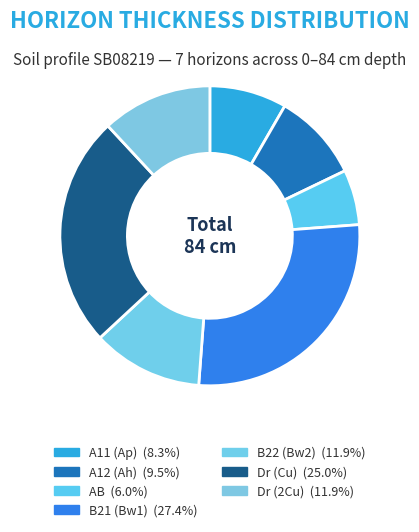

Is the sum of B22 (Bw2) and AB greater than half?

No